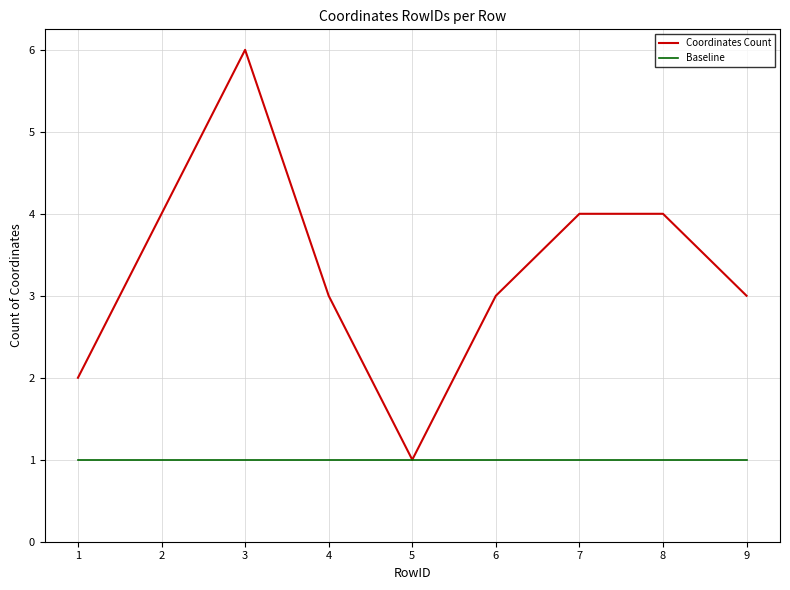

Where is the first local minimum for Coordinates Count?

5